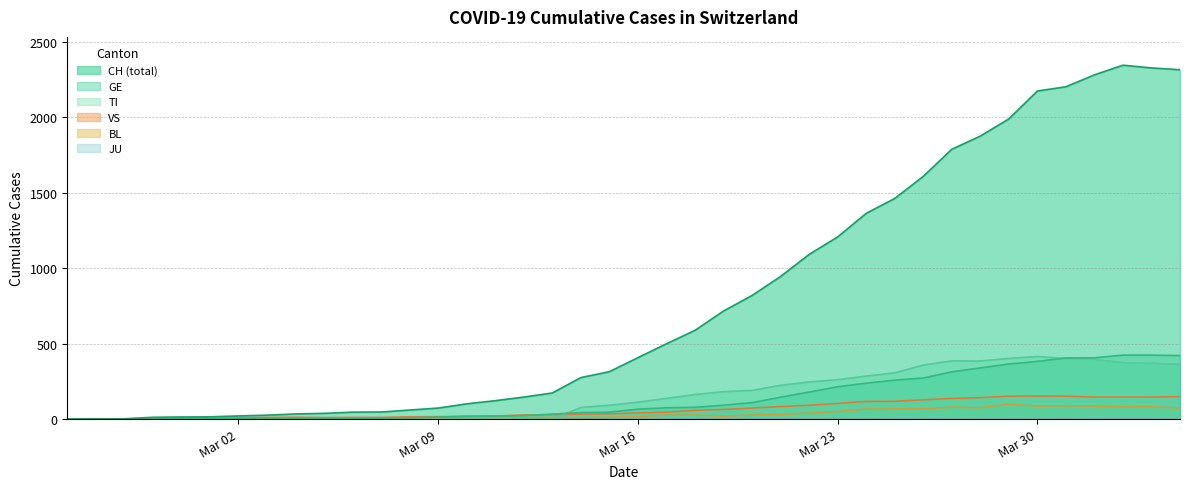

Reading left to right, extract all data points from this chart.

CH: 0	1	2	12	14	15	21	26	34	38	46	47	60	73	101	122	146	173	275	314	407	499	588	716	819	945	1091	1207	1363	1462	1608	1788	1875	1989	2174	2202	2281	2345	2327	2315
GE: 0	1	1	2	3	3	3	4	4	5	7	7	9	13	18	20	23	33	43	46	66	75	78	92	109	145	179	214	238	258	272	313	339	365	382	405	406	424	424	421
TI: 0	0	0	0	0	0	0	0	0	0	0	0	0	0	0	0	0	0	77	92	112	137	163	182	190	224	246	261	285	306	358	386	385	402	415	401	396	374	370	363
BL: 0	0	0	0	1	1	1	1	1	1	4	4	4	4	5	3	9	12	8	12	17	26	27	19	27	30	40	51	66	68	68	79	75	99	86	88	86	81	82	73
VS: 0	0	0	5	5	6	9	11	12	10	11	11	15	16	19	20	27	29	33	35	41	46	58	64	73	83	92	104	117	118	128	137	142	152	153	152	146	146	146	149